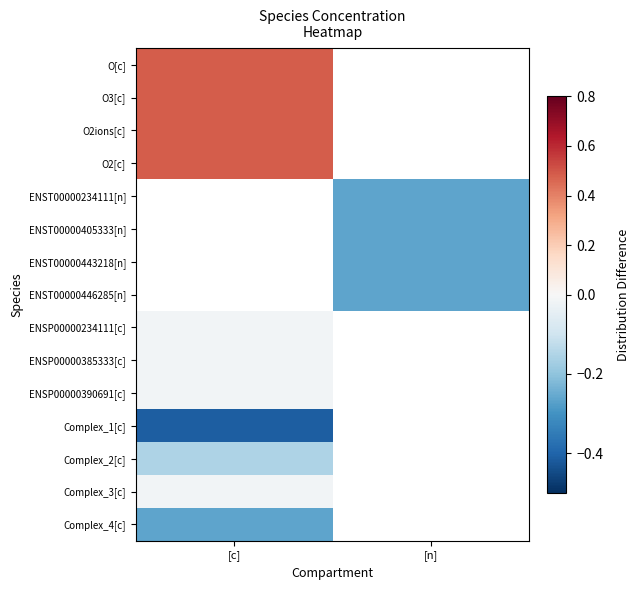

Is it true that O2[c] equals 0.8 at [c]?

False